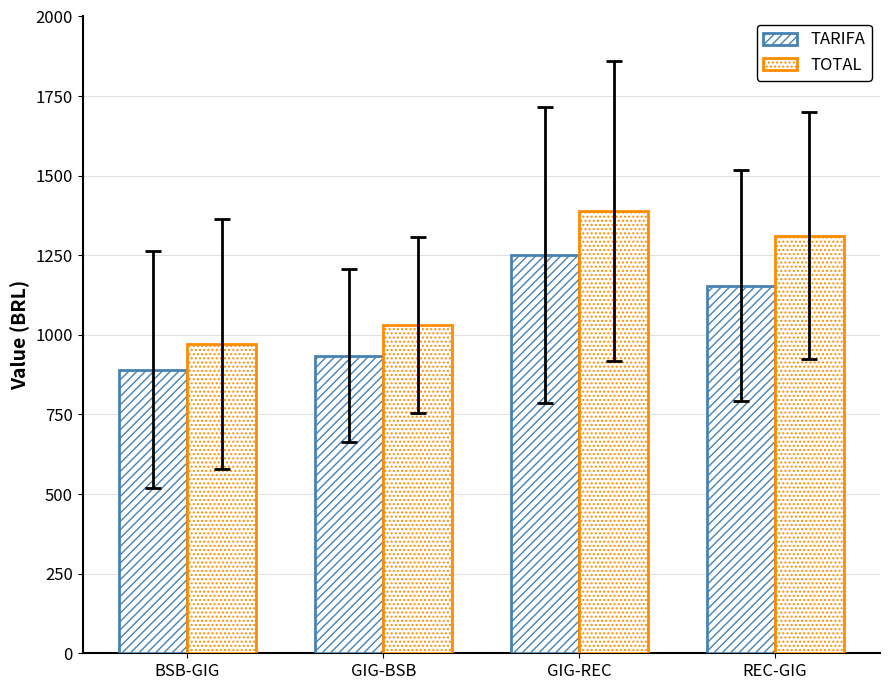

At BSB-GIG, list the series in order from smallest to largest.

TARIFA, TOTAL